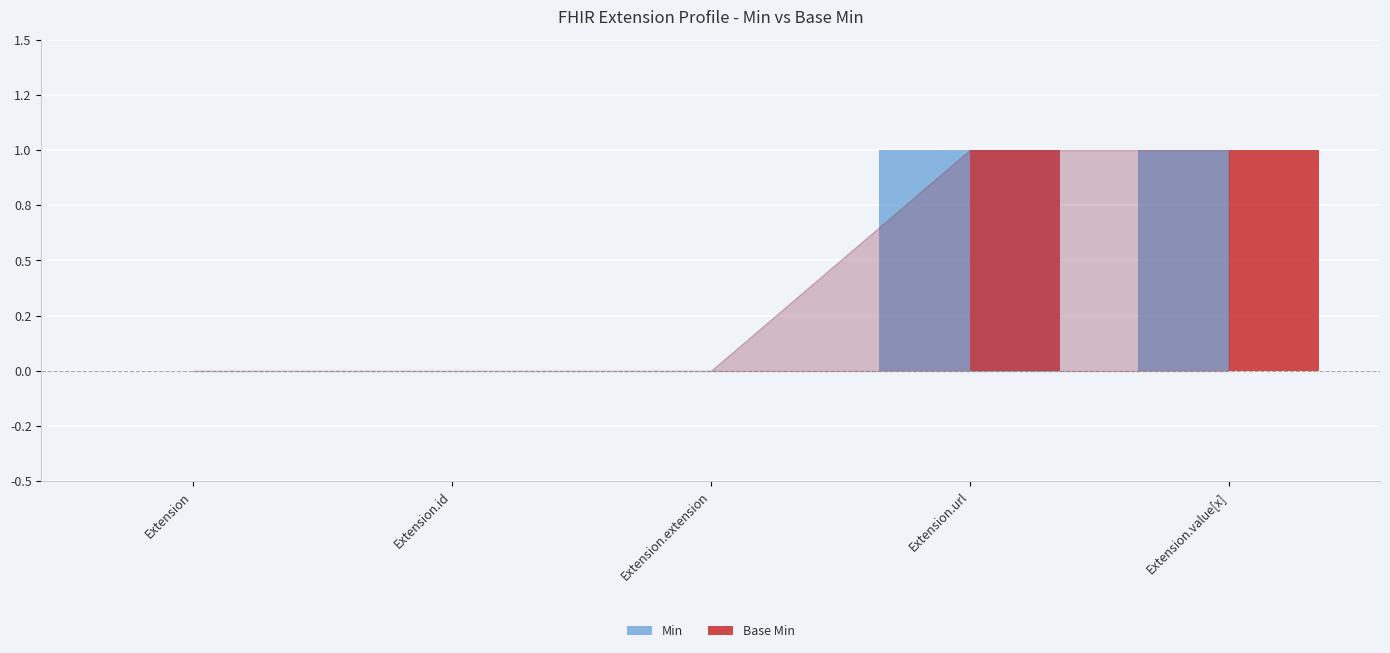

What is the sum of the Min values at Extension and Extension.url?

1